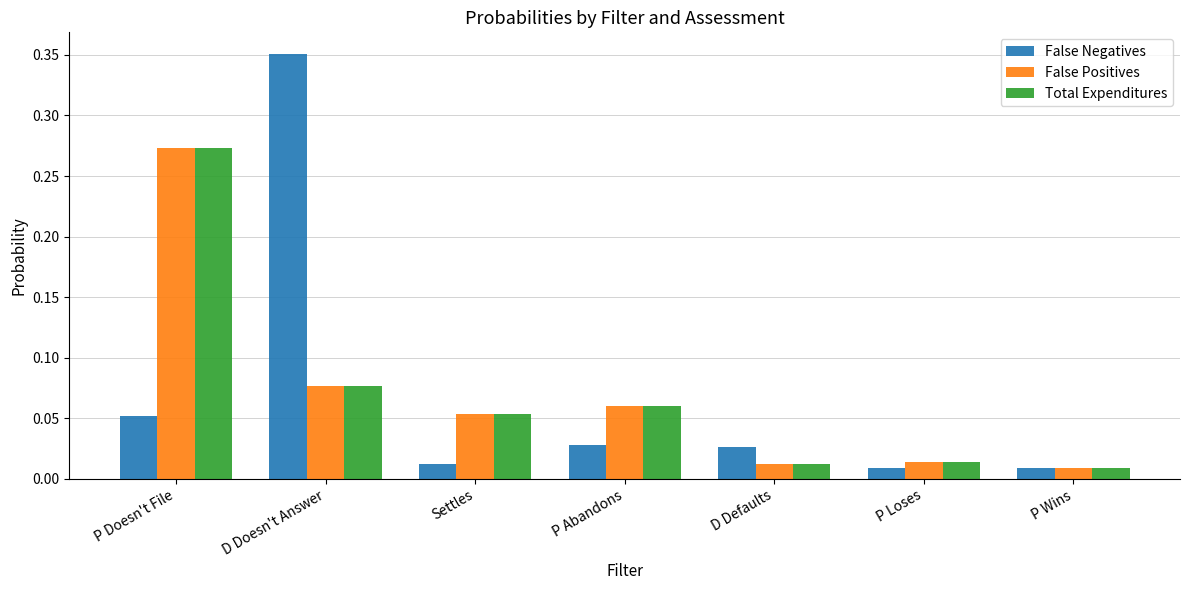

What is the sum of all False Positives values?

0.5